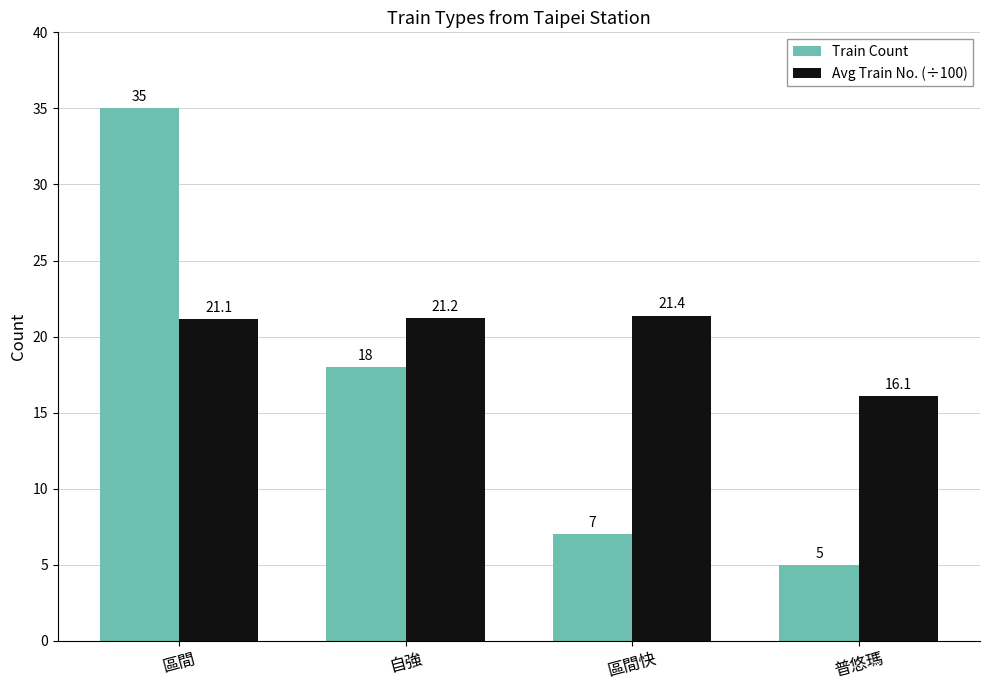

What is the sum of the Avg Train No. (÷100) values at 自強 and 區間快?

42.6